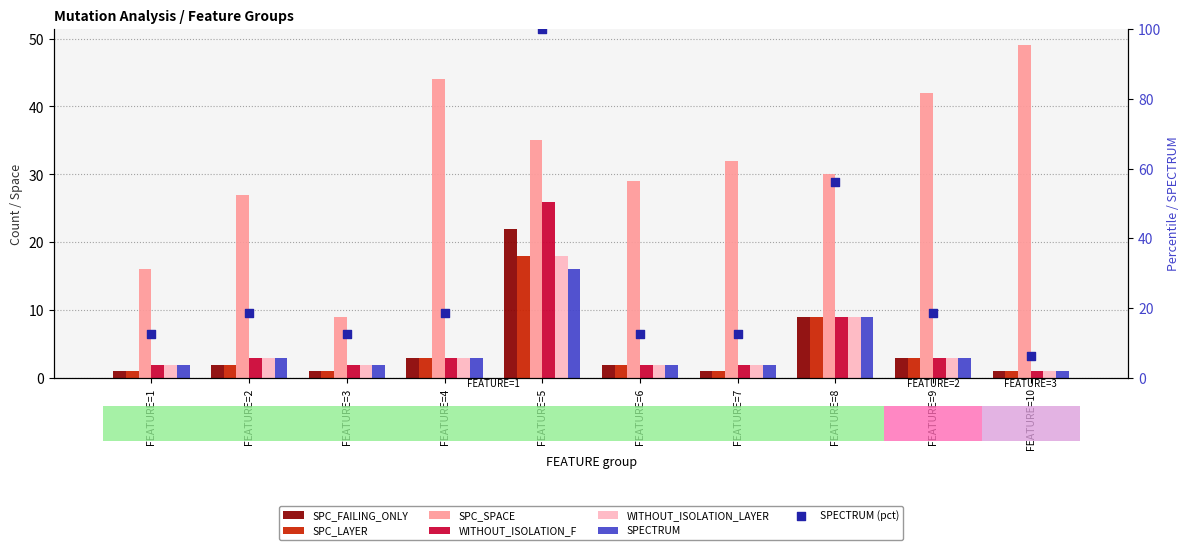

At which category is the sum across all series the highest?

FEATURE=5